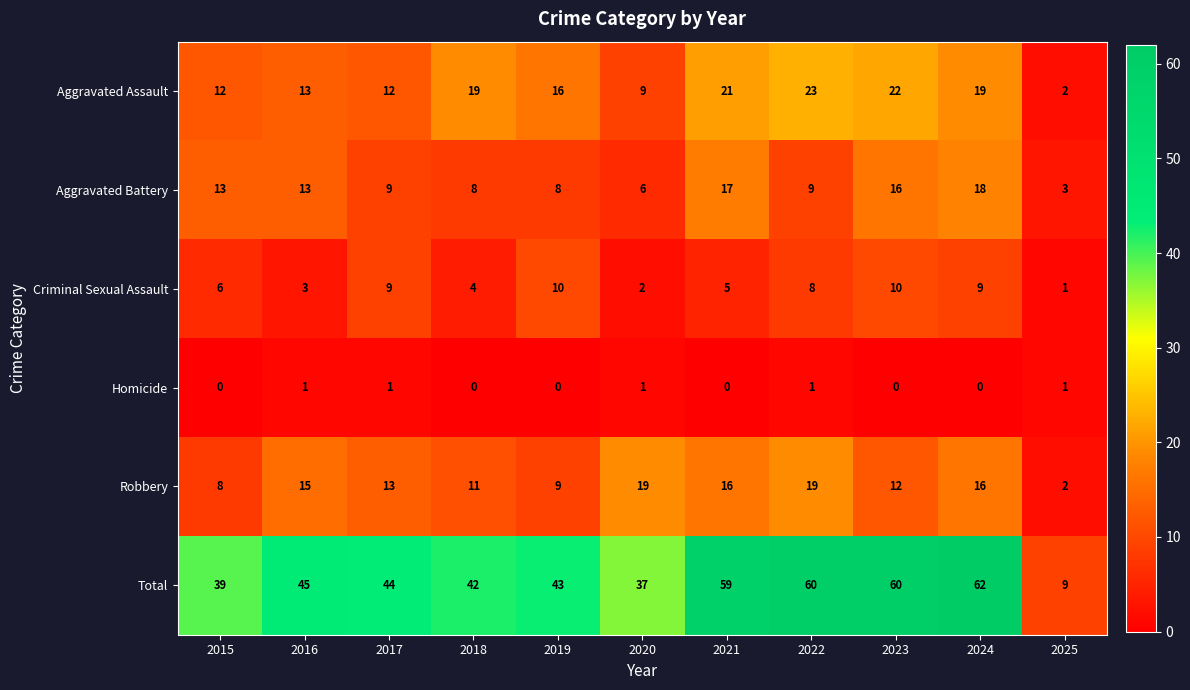

Where does the Aggravated Assault series first go above 16?

2018